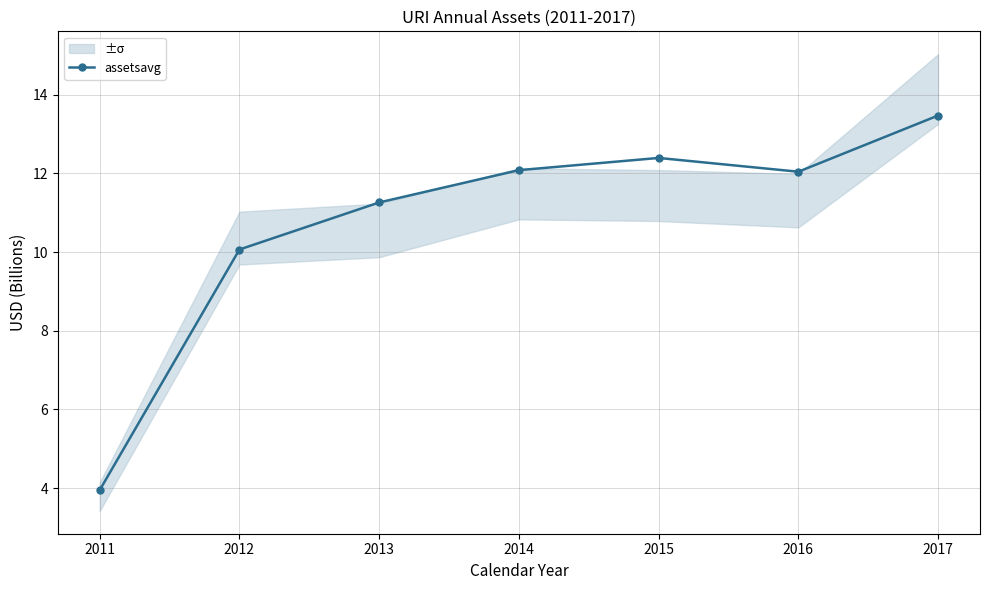

At which category does the chart reach its peak across all series?

2017